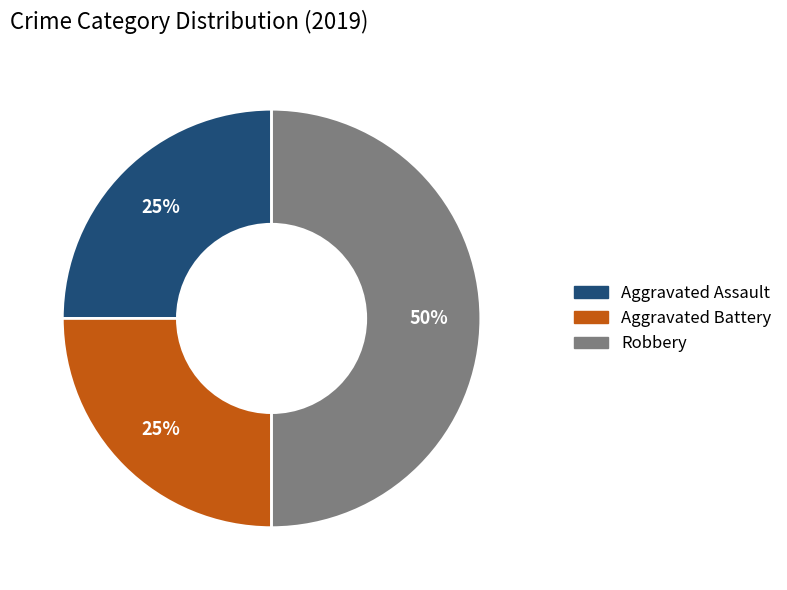

What percentage is the Aggravated Battery slice, to the nearest percent?

25%